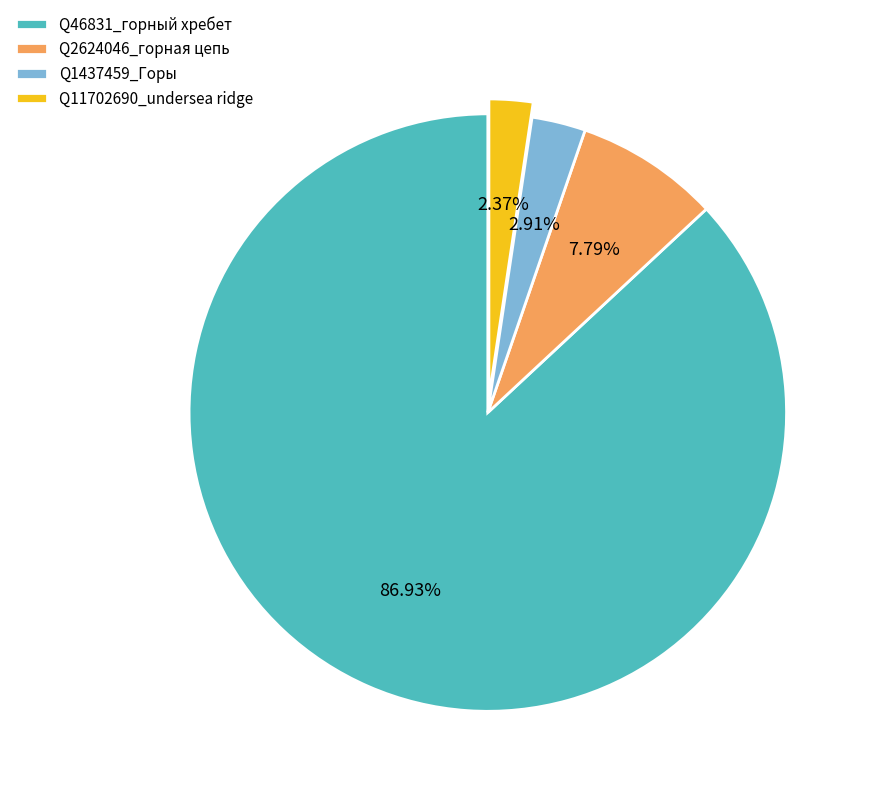

To the nearest percent, what is the difference between the largest and smallest slice percentages?

85%